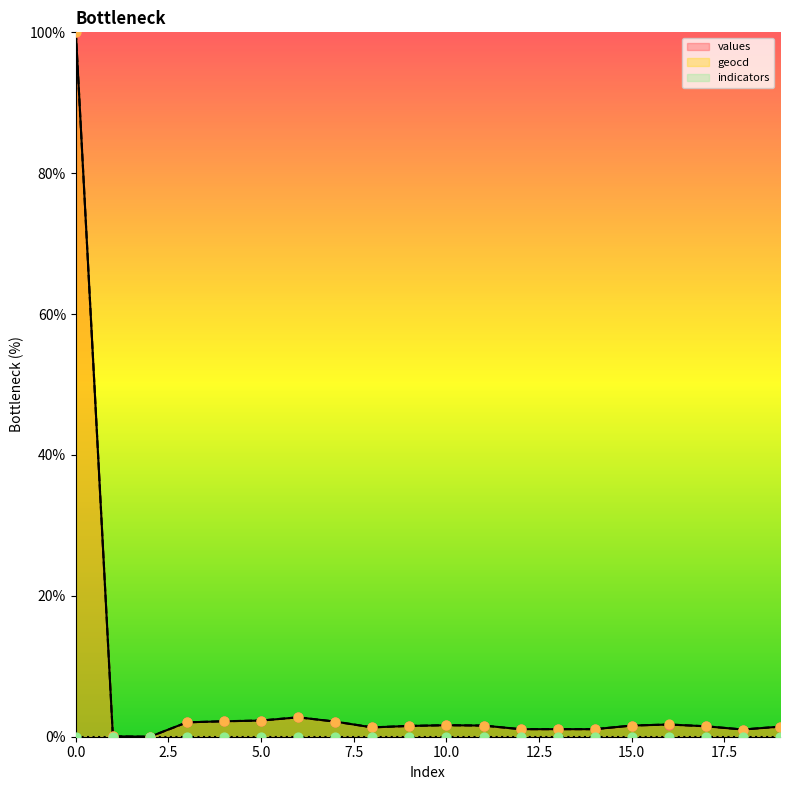

What is the highest value of the values series?

100.0